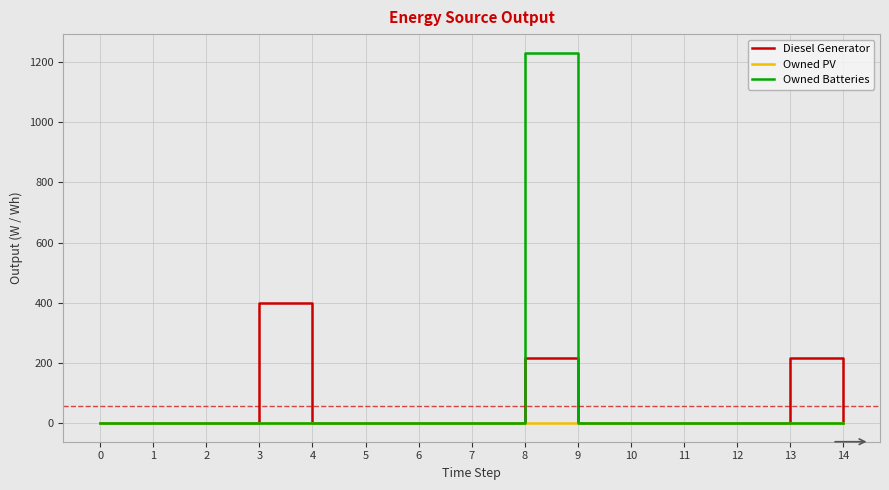

List the series in order of their peak value, highest first.

Owned Batteries, Diesel Generator, Owned PV